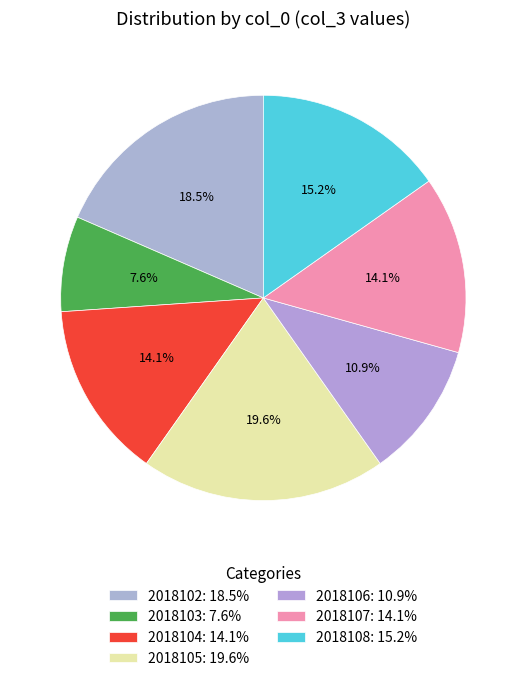

What is the ratio of the value at 2018105 to the value at 2018103?

2.6